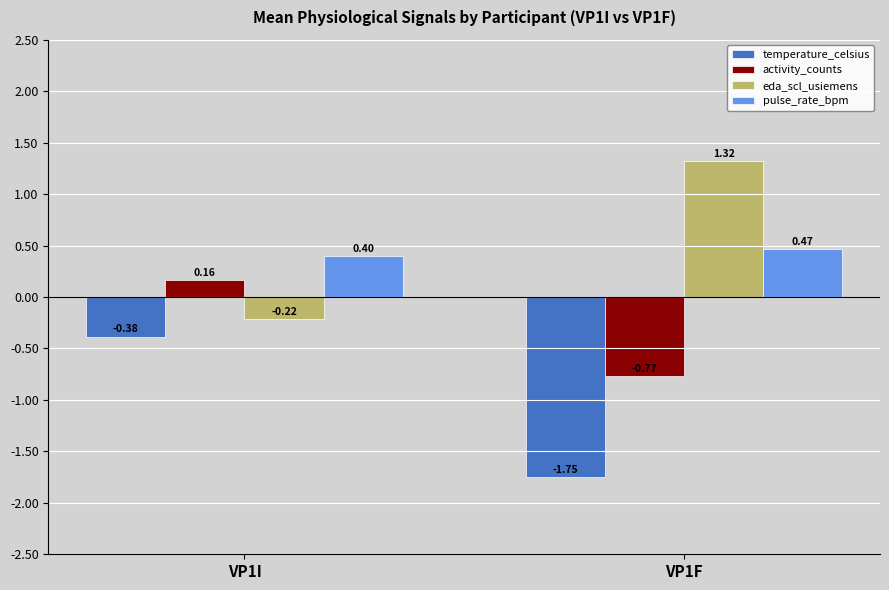

What are all the series names shown in the legend?

temperature_celsius, activity_counts, eda_scl_usiemens, pulse_rate_bpm